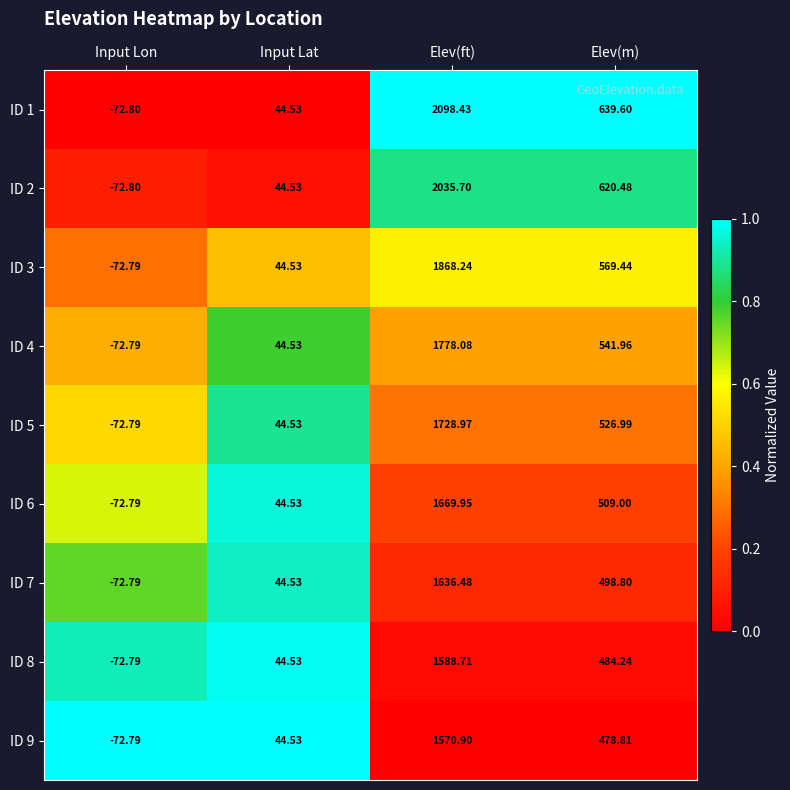

Rank the series at Elev(m) from lowest to highest value.

ID 9, ID 8, ID 7, ID 6, ID 5, ID 4, ID 3, ID 2, ID 1